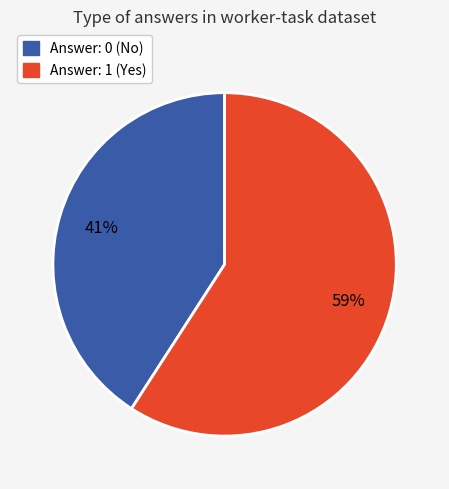

To the nearest percent, what is the combined percentage of Answer: 1 and Answer: 0?

100%